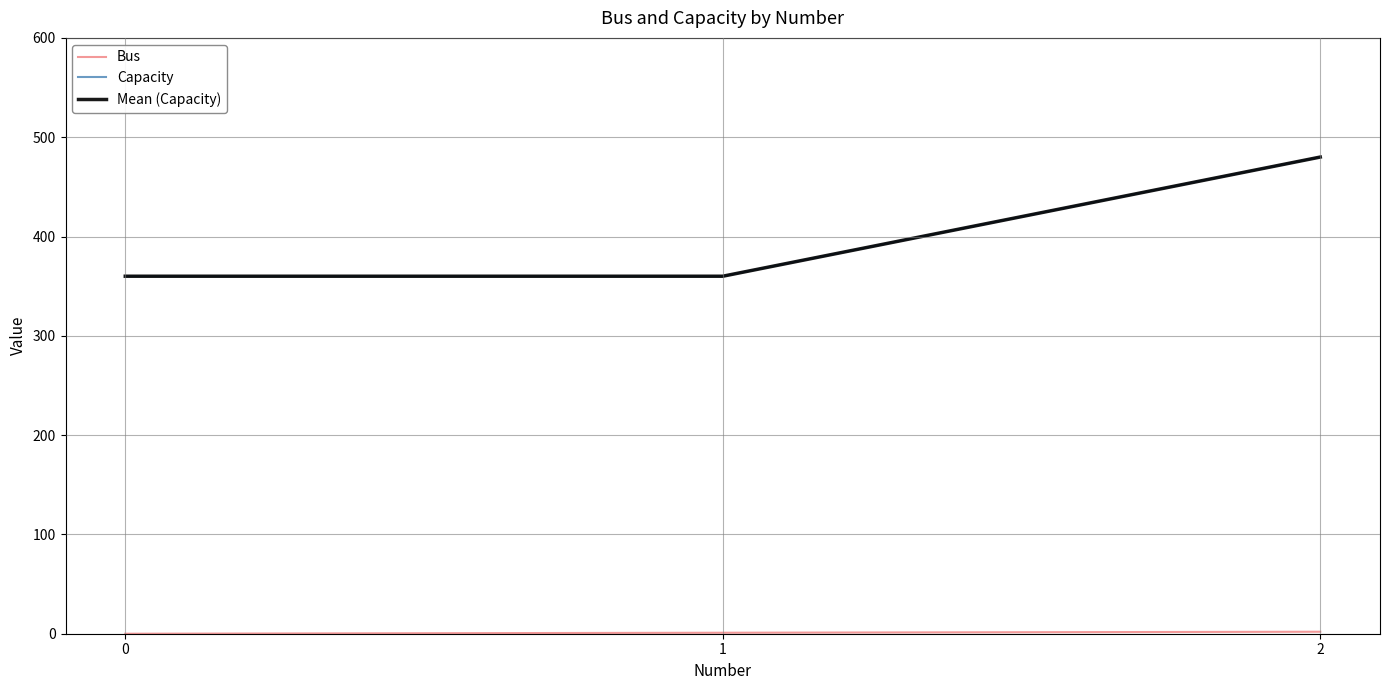

Which has a higher value, 1 or 0?

1